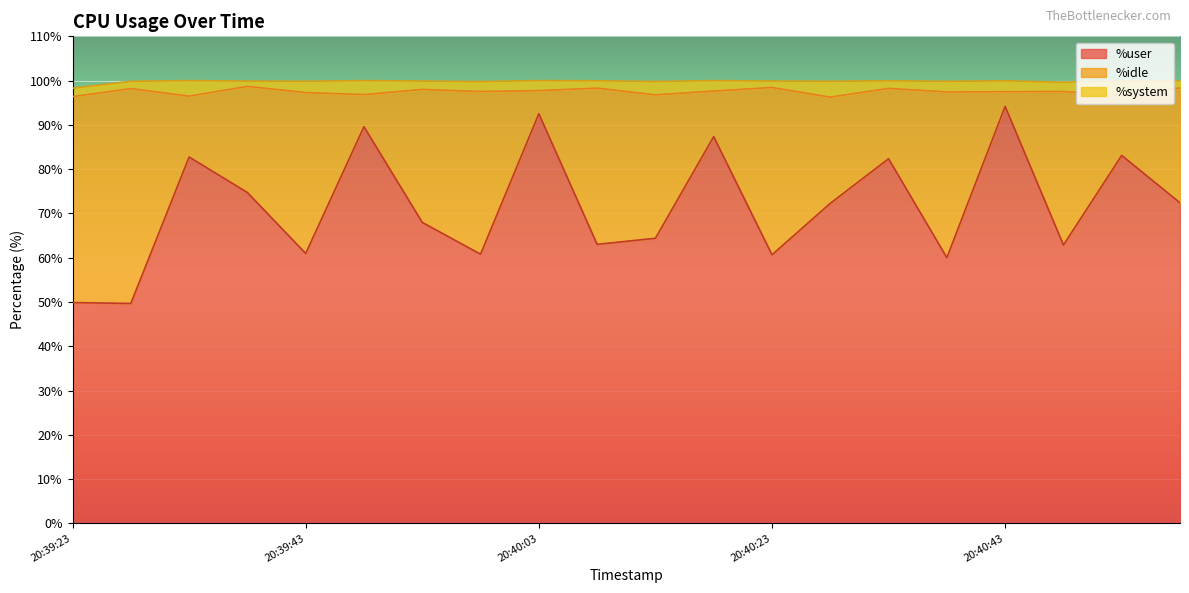

What is the smallest value displayed?

1.2